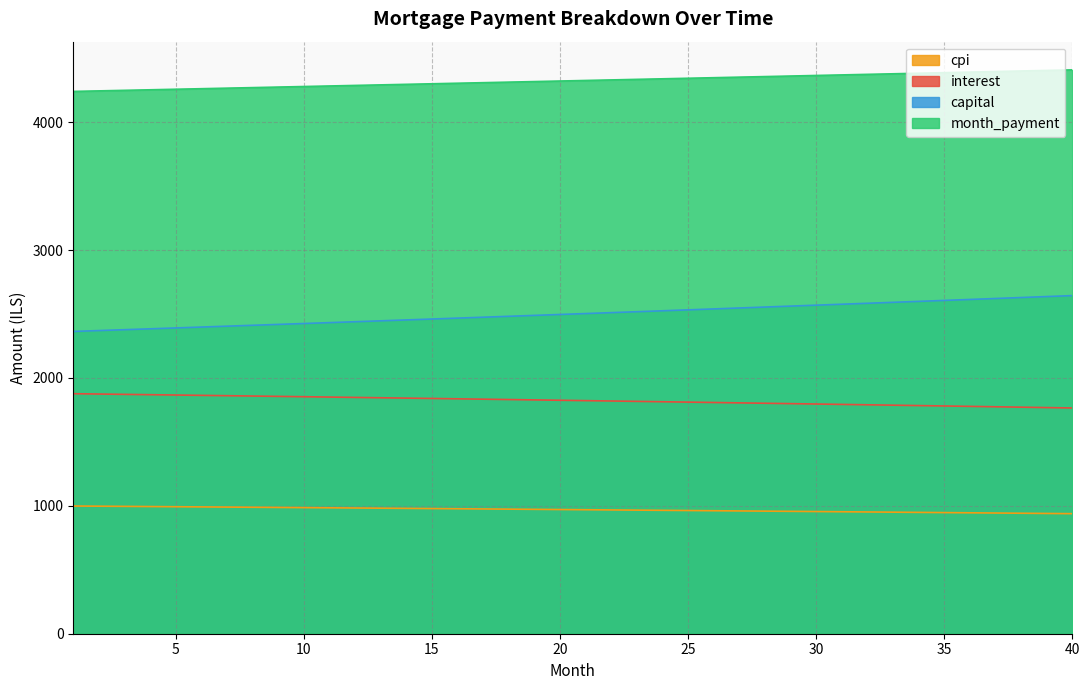

What is the smallest value displayed?

938.8